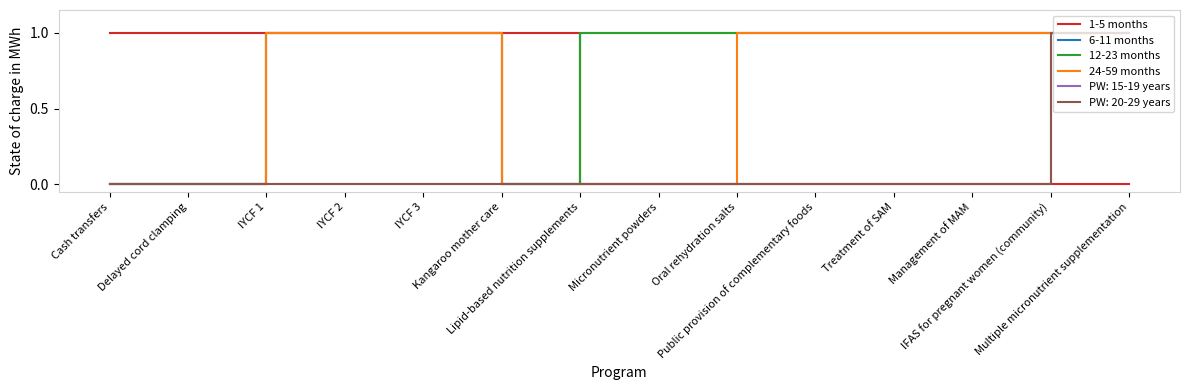

True or false: 1-5 months has more than 2 interior local peaks.

False